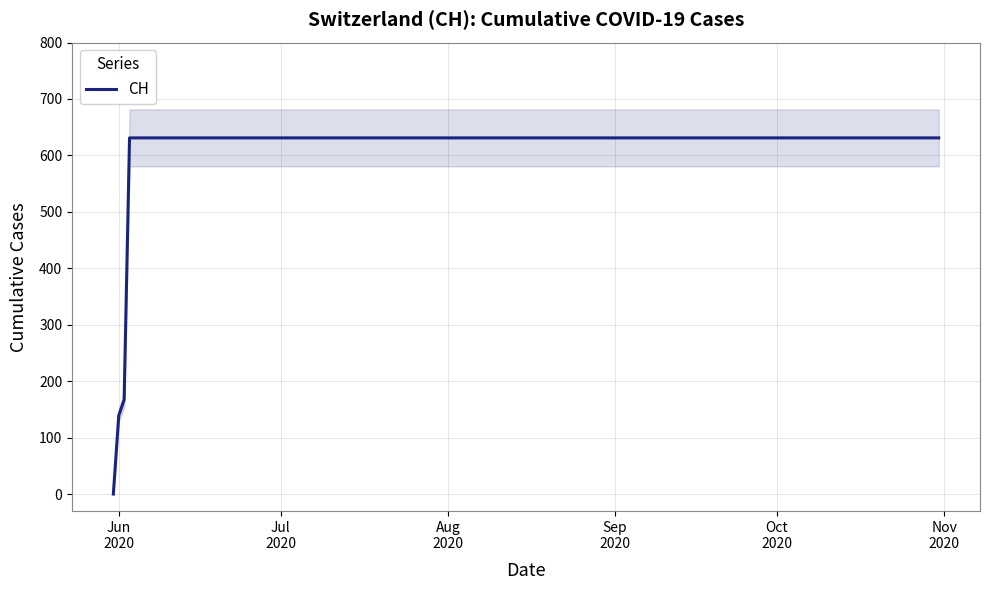

How many data points does each series have?

20